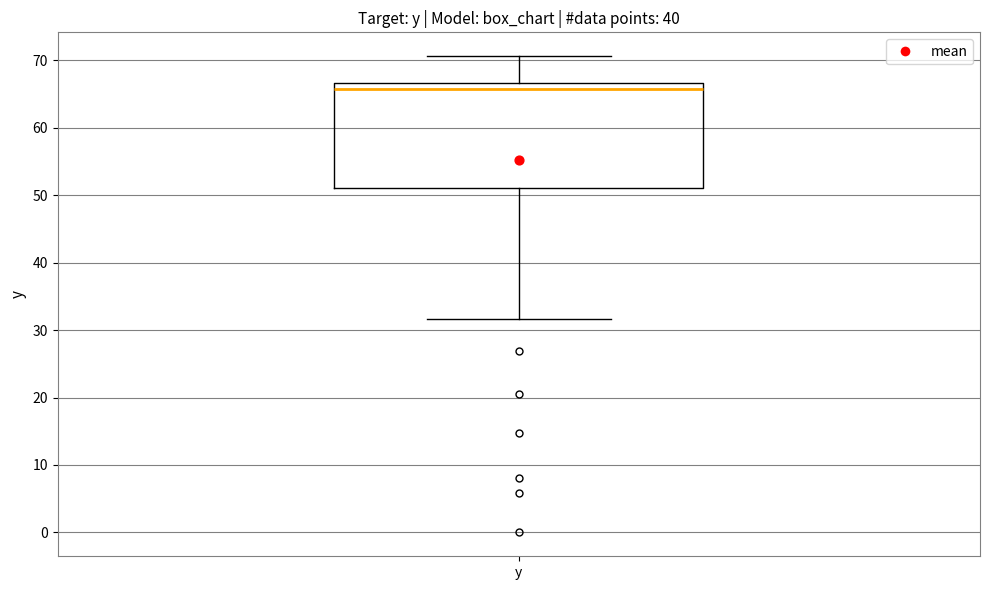

Read this box plot against the y-axis: the position of the median line, the range covered by the box, and the ends of both whiskers. The values are not printed on the chart, so give them approximately, as read against the axis.

median 66, box 51 to 67, whiskers 32 to 71